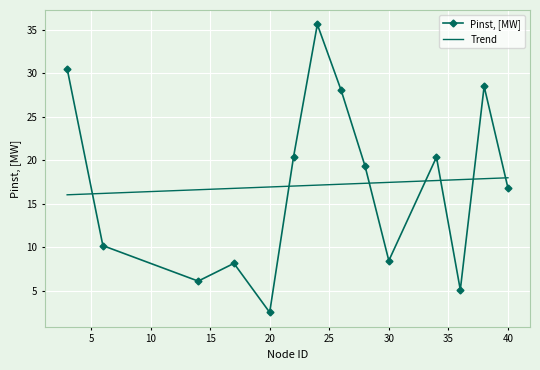

The chart shows a value of 8.4 at 30. True or false?

True